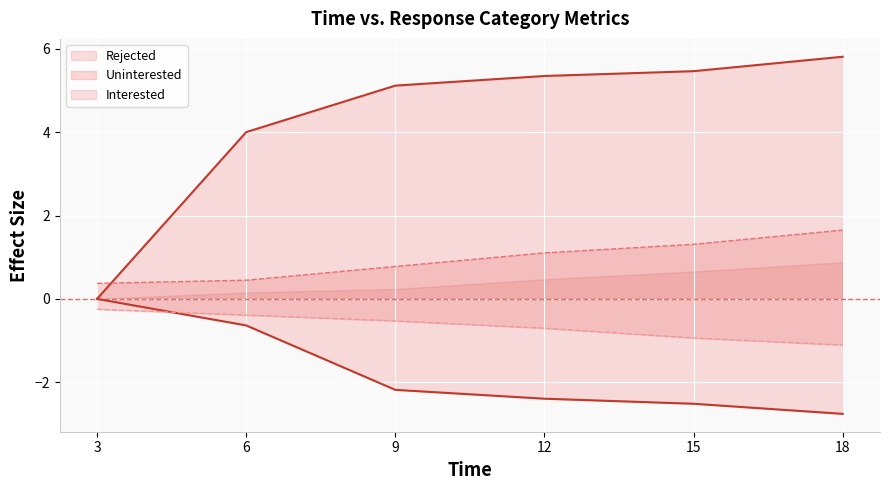

True or false: Rejected and Accepted intersect in this chart.

False